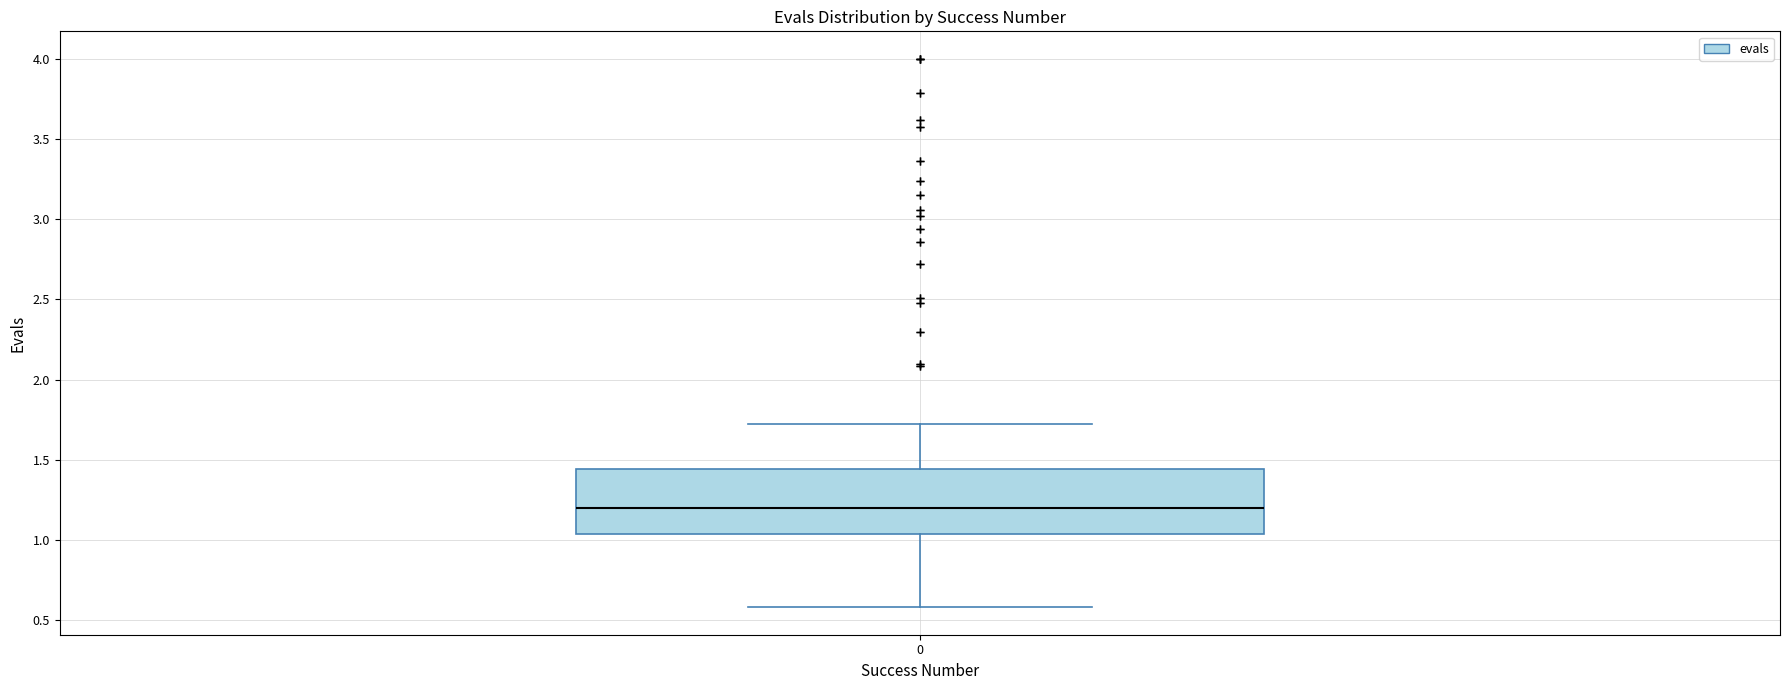

Read this box plot against the y-axis: the position of the median line, the range covered by the box, and the ends of both whiskers. The values are not printed on the chart, so give them approximately, as read against the axis.

median 1.20, box 1.05 to 1.45, whiskers 0.60 to 1.70